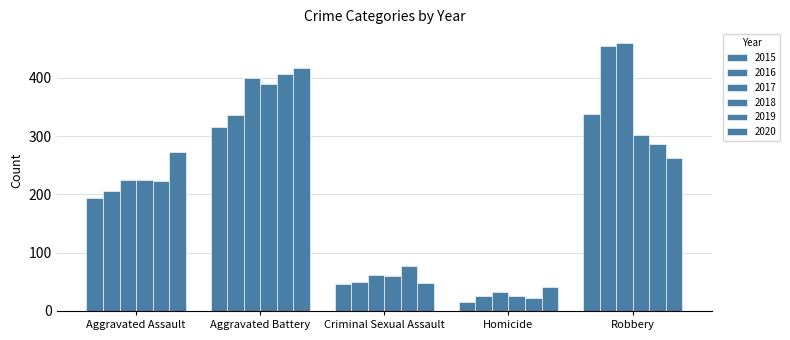

Reading left to right, extract all data points from this chart.

2015: Aggravated Assault=194	Aggravated Battery=316	Criminal Sexual Assault=46	Homicide=15	Robbery=337
2016: Aggravated Assault=206	Aggravated Battery=336	Criminal Sexual Assault=50	Homicide=26	Robbery=454
2017: Aggravated Assault=224	Aggravated Battery=400	Criminal Sexual Assault=61	Homicide=33	Robbery=460
2018: Aggravated Assault=225	Aggravated Battery=389	Criminal Sexual Assault=60	Homicide=25	Robbery=301
2019: Aggravated Assault=223	Aggravated Battery=407	Criminal Sexual Assault=77	Homicide=22	Robbery=287
2020: Aggravated Assault=273	Aggravated Battery=416	Criminal Sexual Assault=48	Homicide=41	Robbery=263